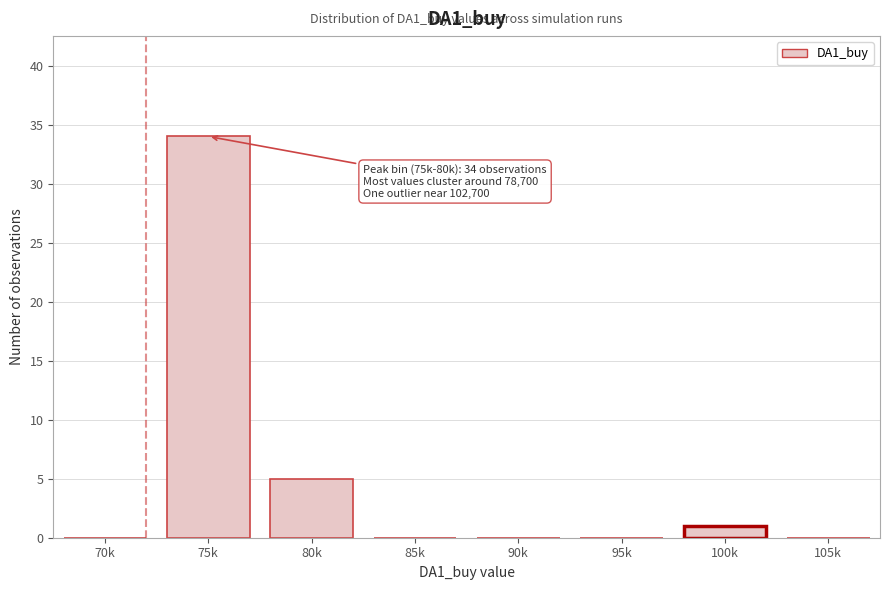

Reading left to right, extract all data points from this chart.

70k=0	75k=34	80k=5	85k=0	90k=0	95k=0	100k=1	105k=0